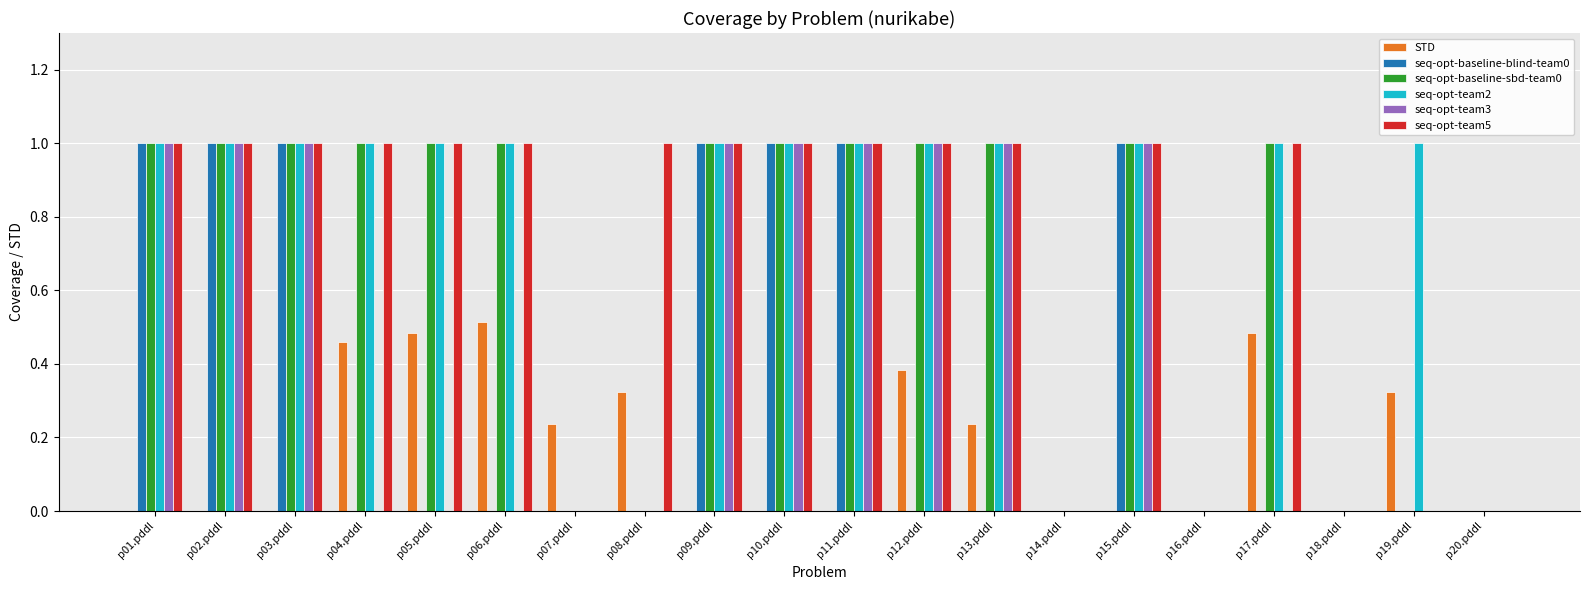

What is the maximum value for seq-opt-team2?

1.0